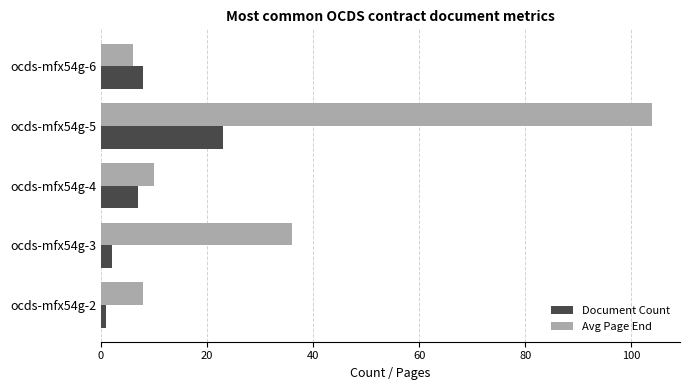

Rank the series by their average value, from highest to lowest.

Avg Page End, Document Count